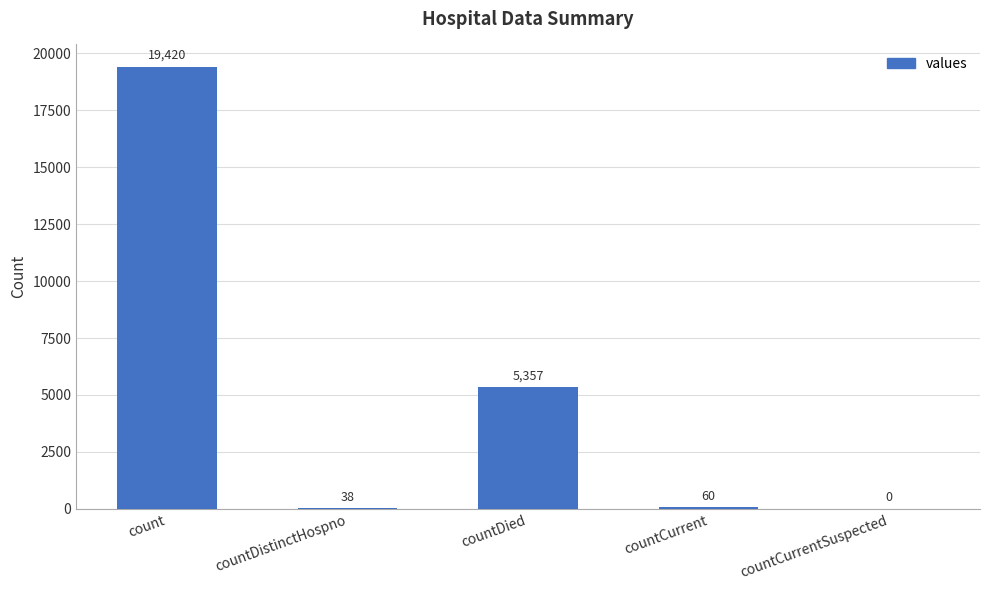

Between countDied and count, which is larger?

count